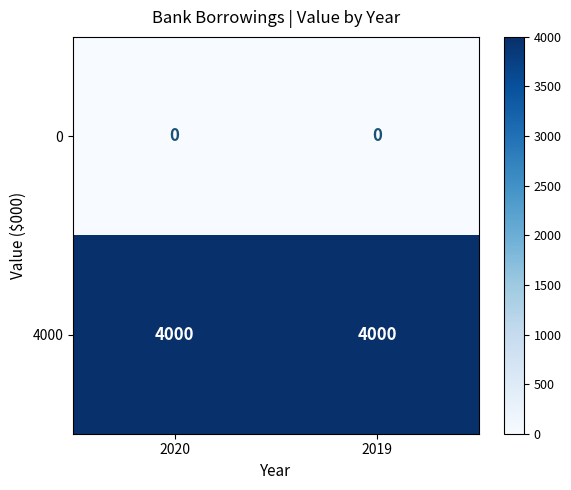

Reading right to left, extract all data points from this chart.

0: 2019=0	2020=0
4000: 2019=4000	2020=4000